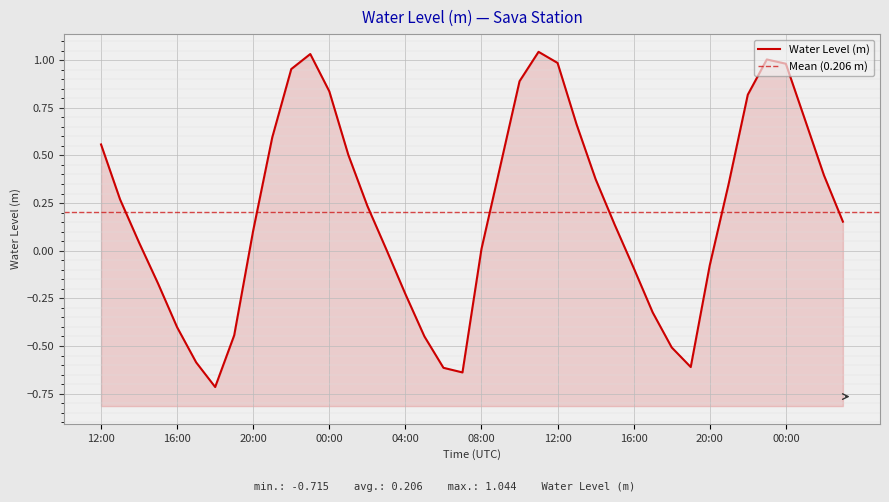

What is the change in value from 2024-03-11 13:00 to 2024-03-12 09:00?

+0.2